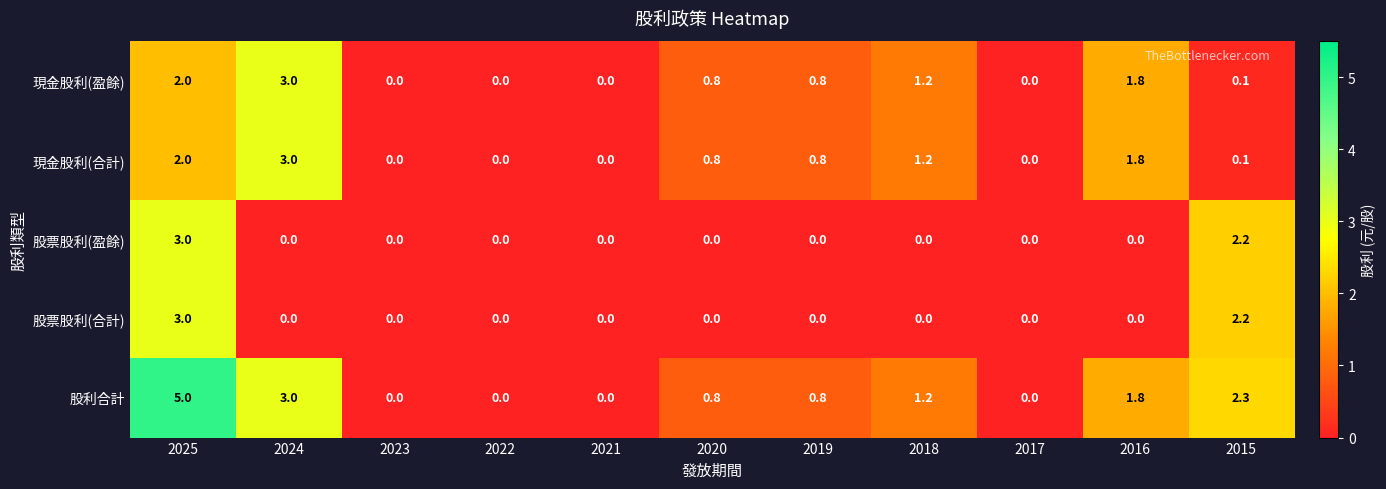

Which category has the highest value across all series?

2025